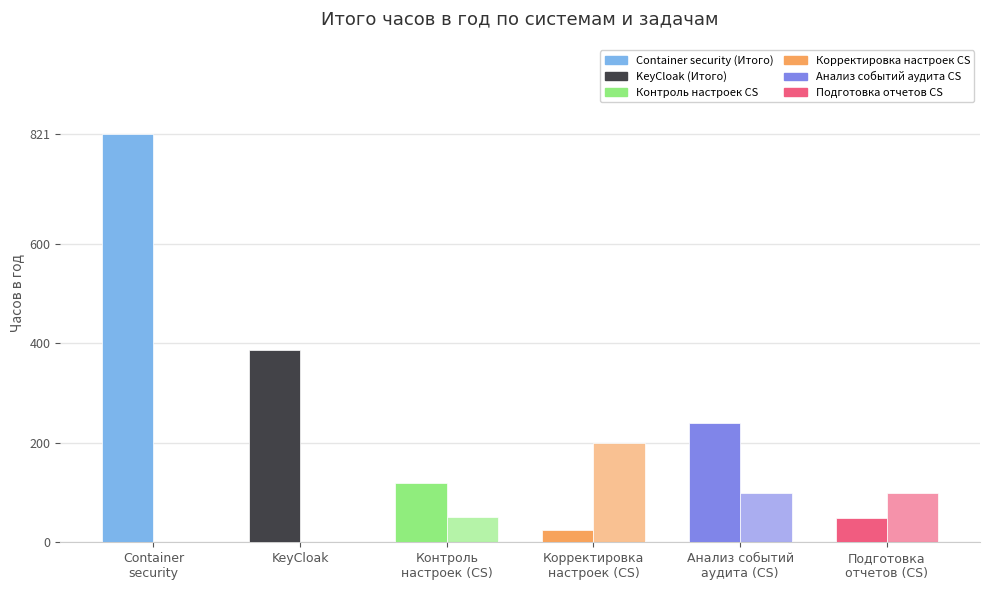

How many distinct data groups are displayed?

2